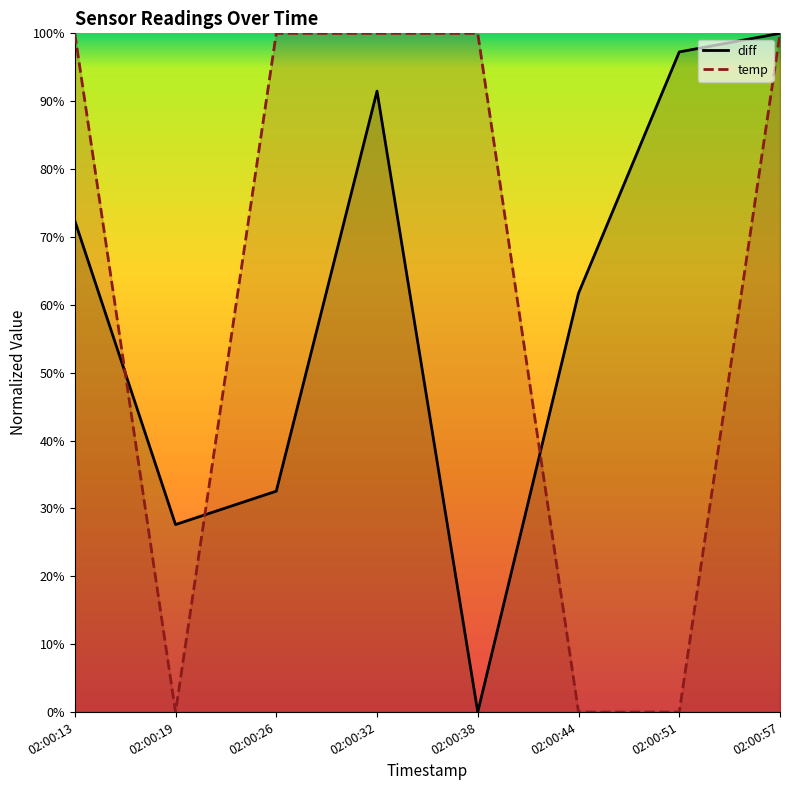

Rank the series by their average value, from highest to lowest.

temp, diff